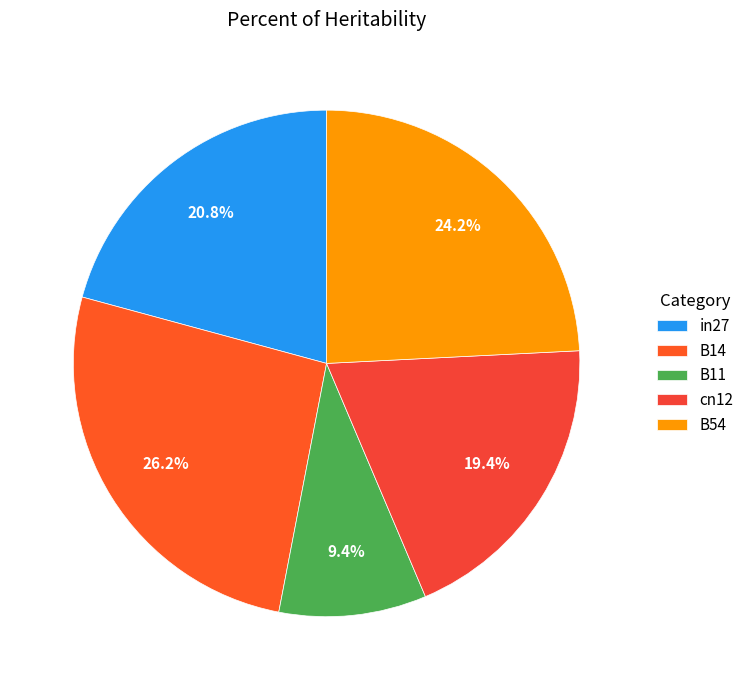

Which category has the biggest portion of the pie?

B14